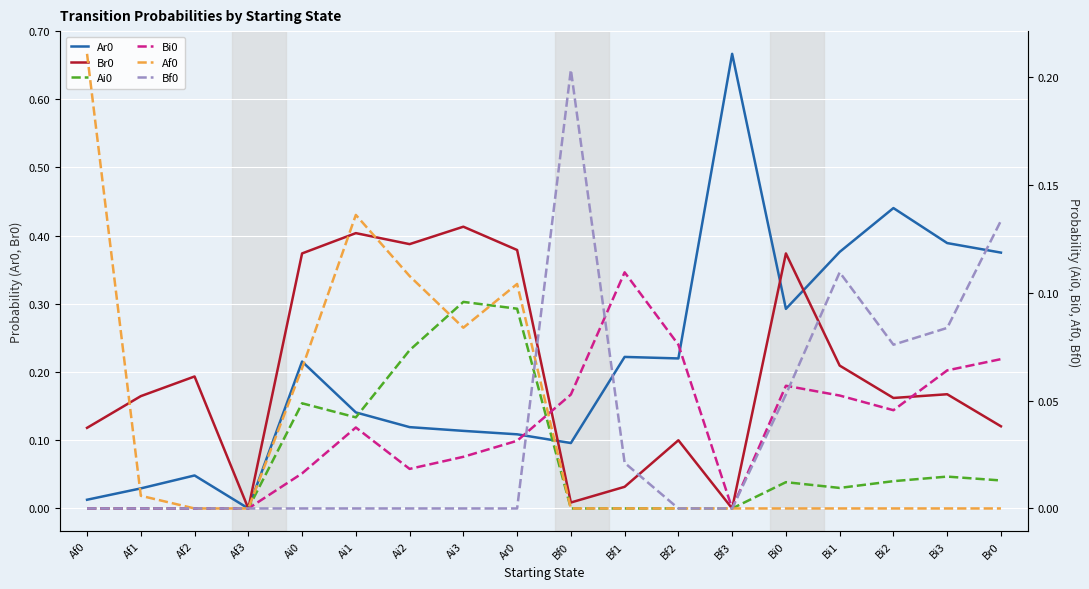

What is the label of the 9th point from the left?

Ar0